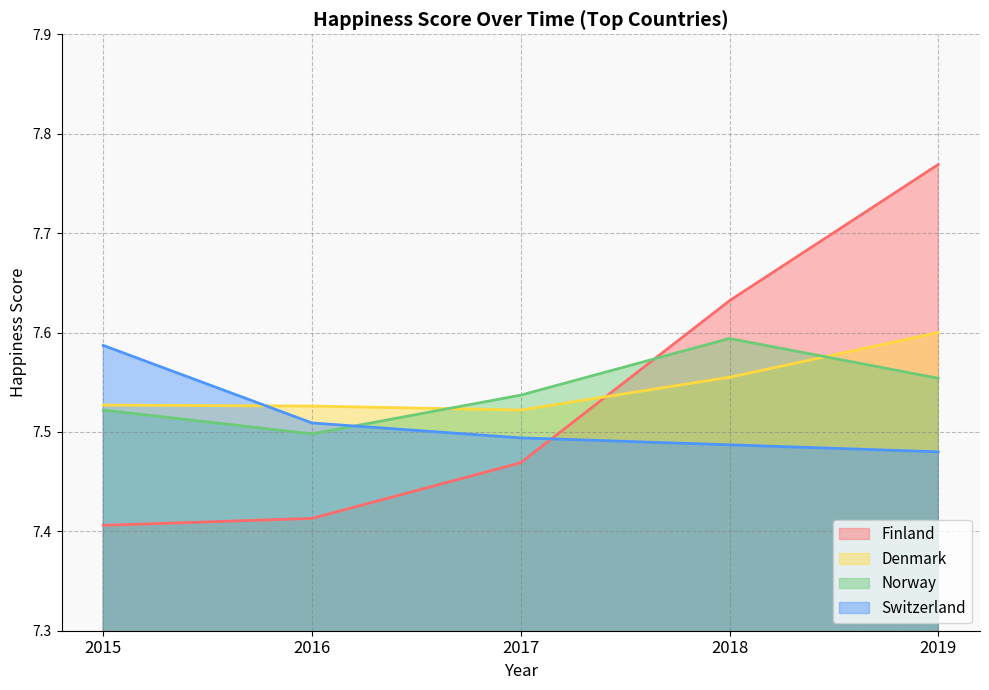

Between 2015 and 2018, which series saw the biggest shift?

Finland